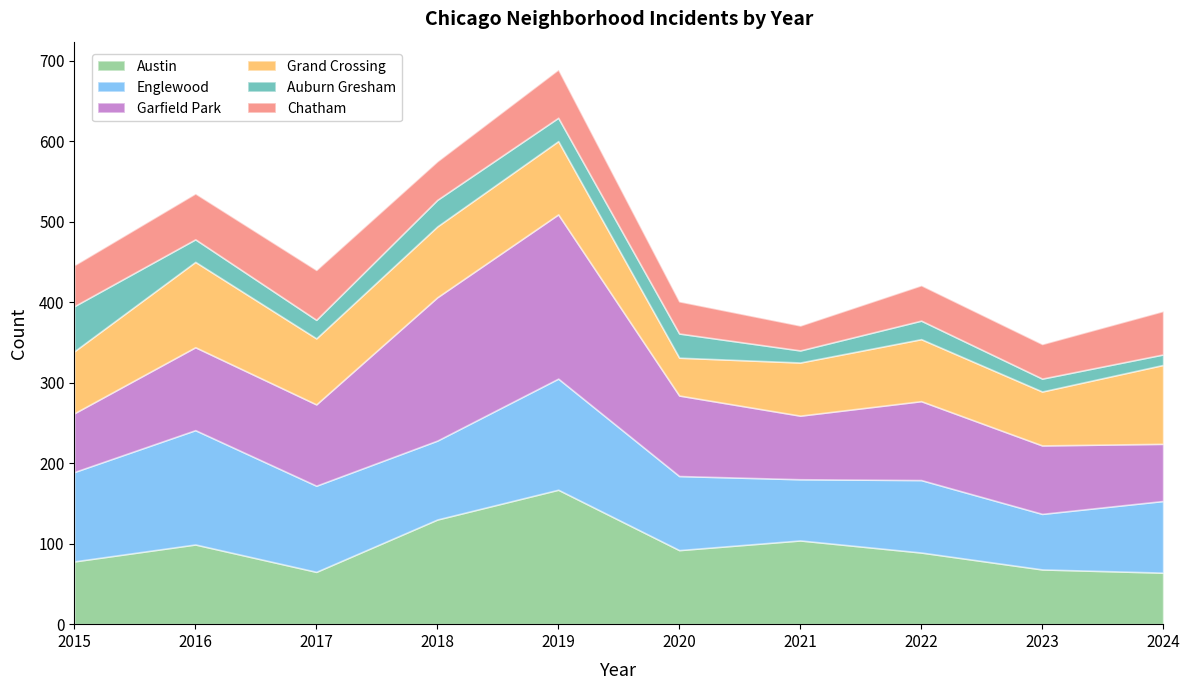

Reading right to left, transcribe all the data shown in this chart.

Austin: 64	68	89	104	92	167	130	65	99	78
Englewood: 89	69	90	76	92	138	98	107	142	111
Garfield Park: 71	85	98	79	100	204	178	101	103	73
Grand Crossing: 98	67	77	66	47	91	88	82	106	77
Auburn Gresham: 13	16	23	15	30	29	33	23	28	56
Chatham: 54	43	44	31	40	60	48	62	57	51